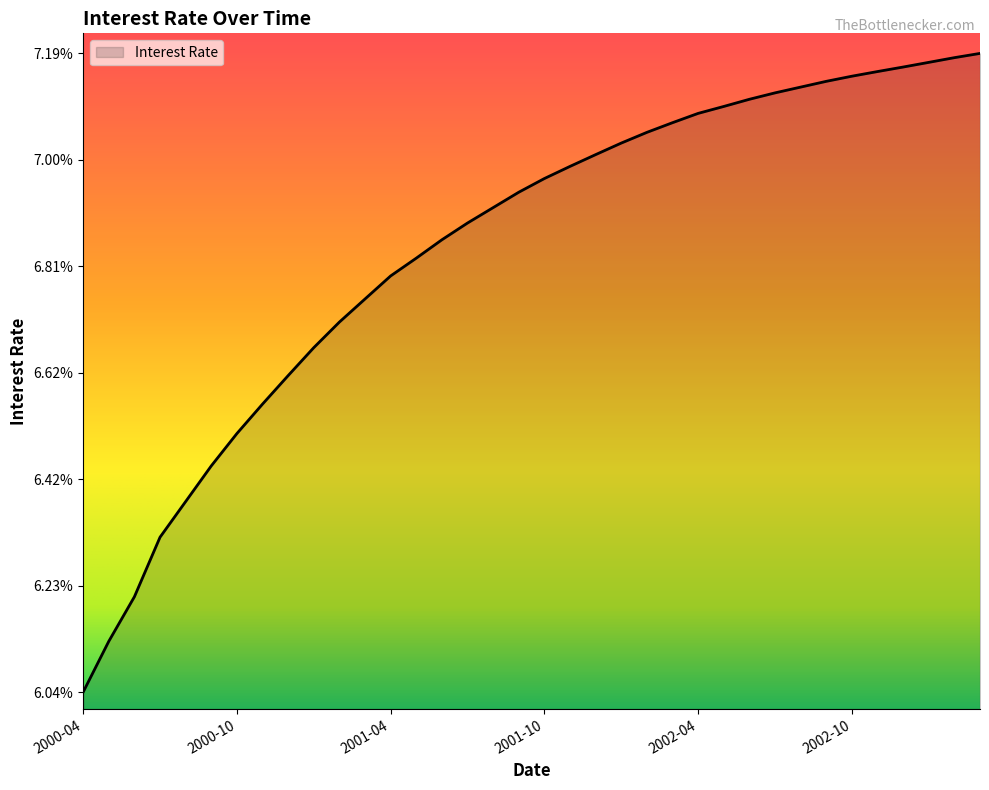

What is the label of the 5th point from the right?

2002-11